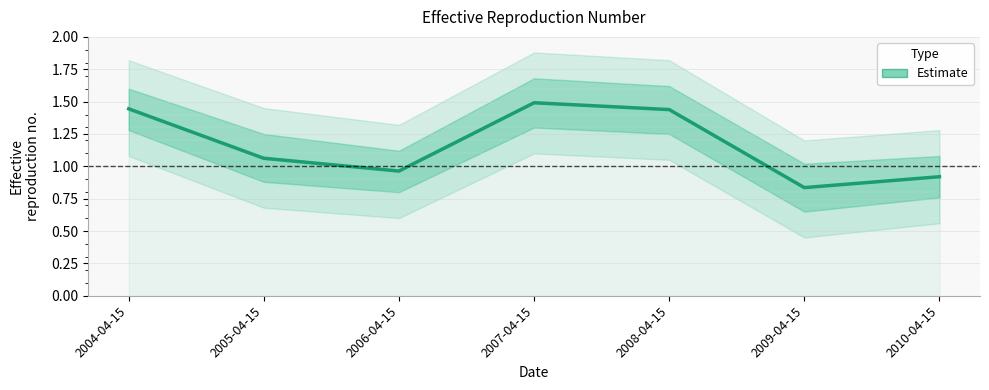

How many interior local peaks (higher than both neighbors) does the data have?

1